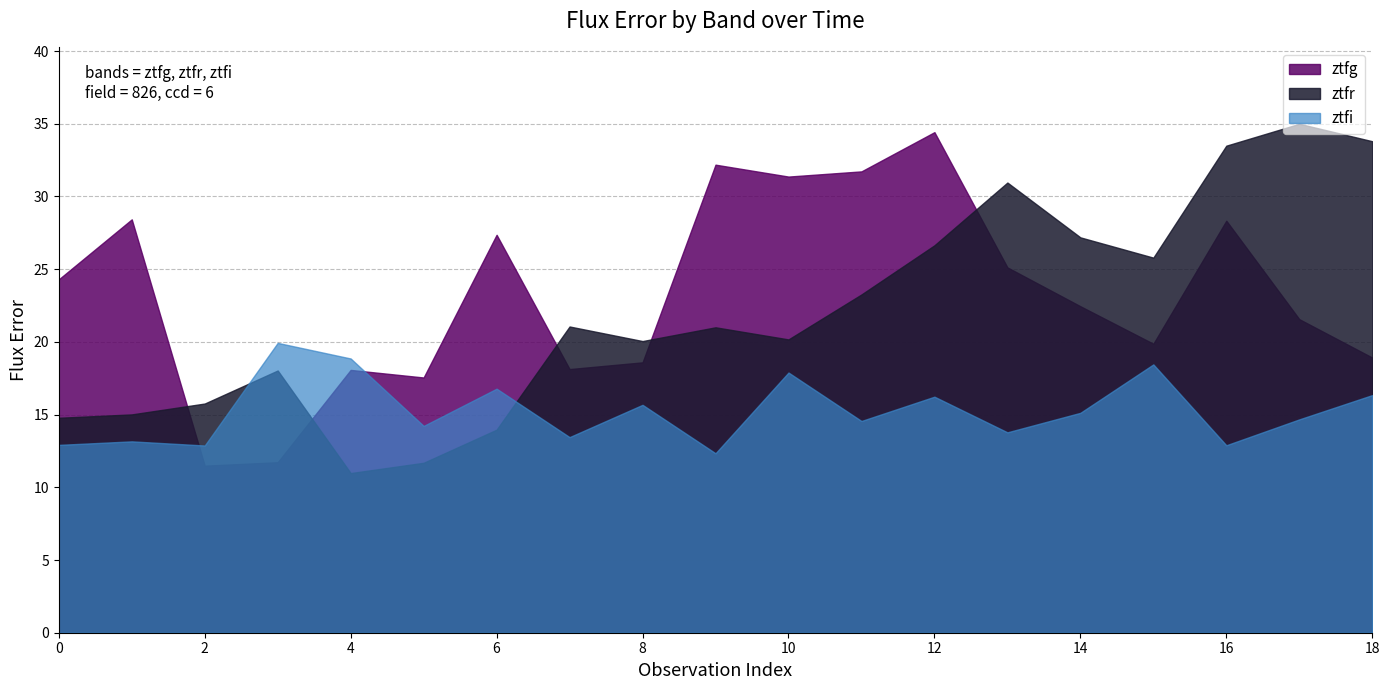

Between 1 and 17, which is larger?

1